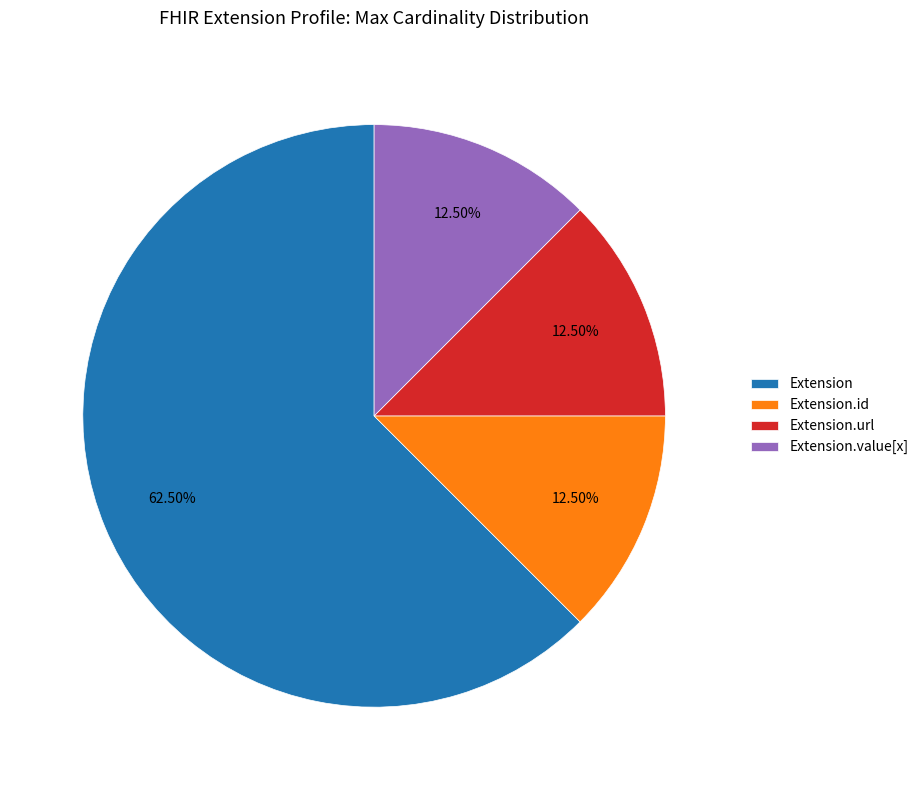

Is it true that Extension.url is 90% of the pie?

False